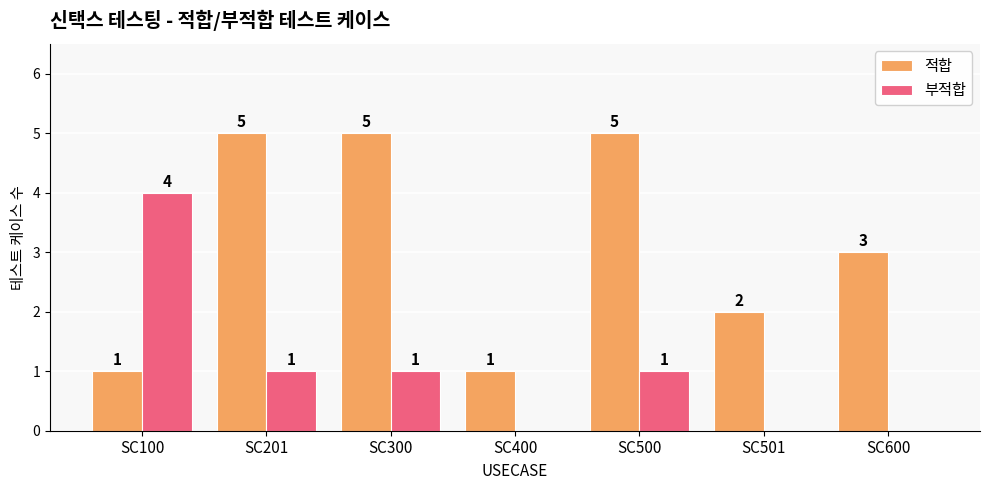

Which series has the largest total across all categories?

적합